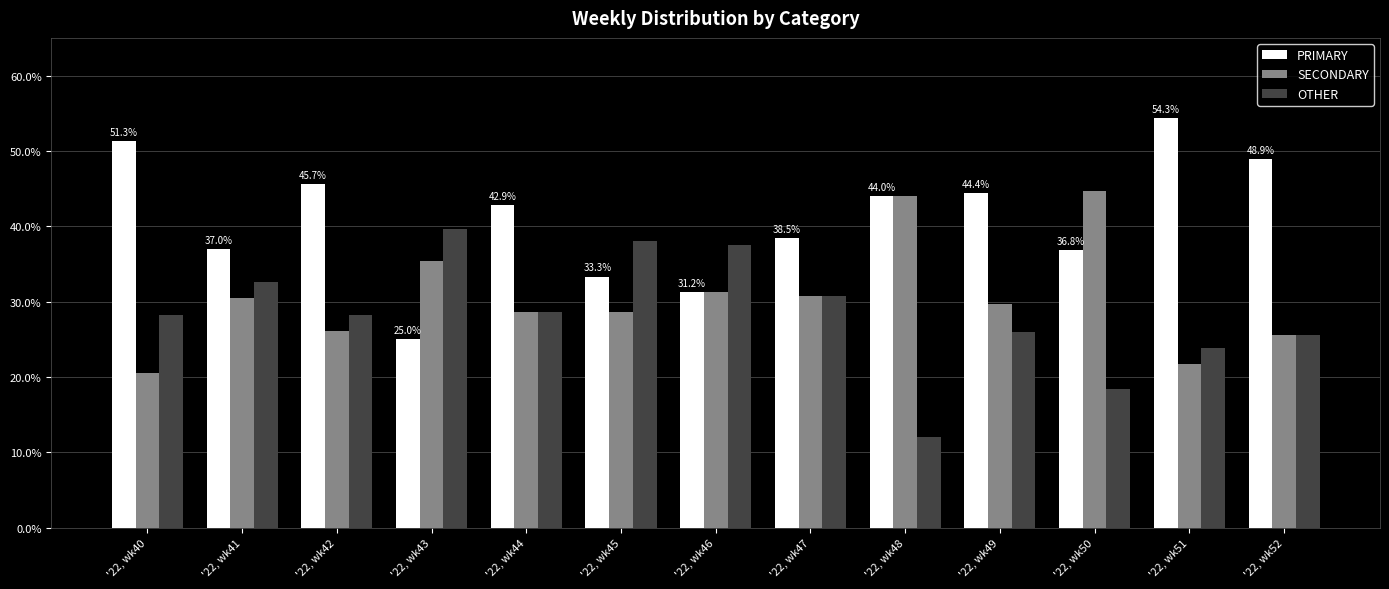

What is the value of the SECONDARY bar at the 13th from the left?

25.5